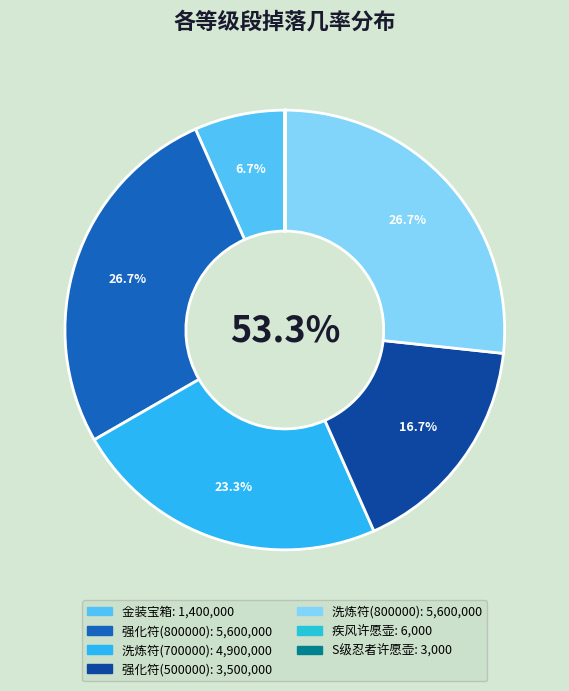

Which series has the largest range (max minus min)?

金装宝箱